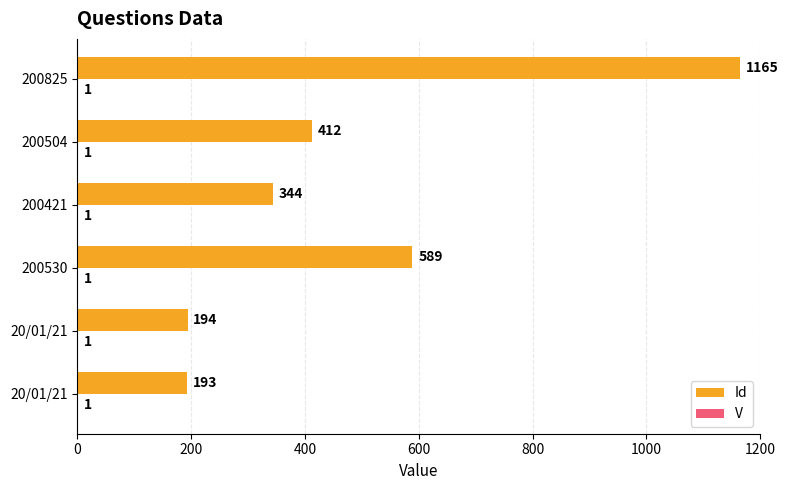

What are all the series names shown in the legend?

Id, V